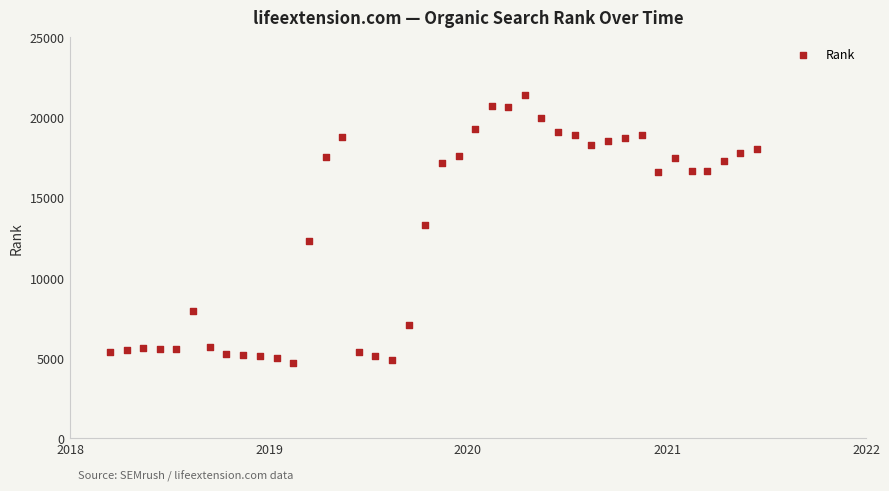

What is the range of X values (max minus min)?

1188